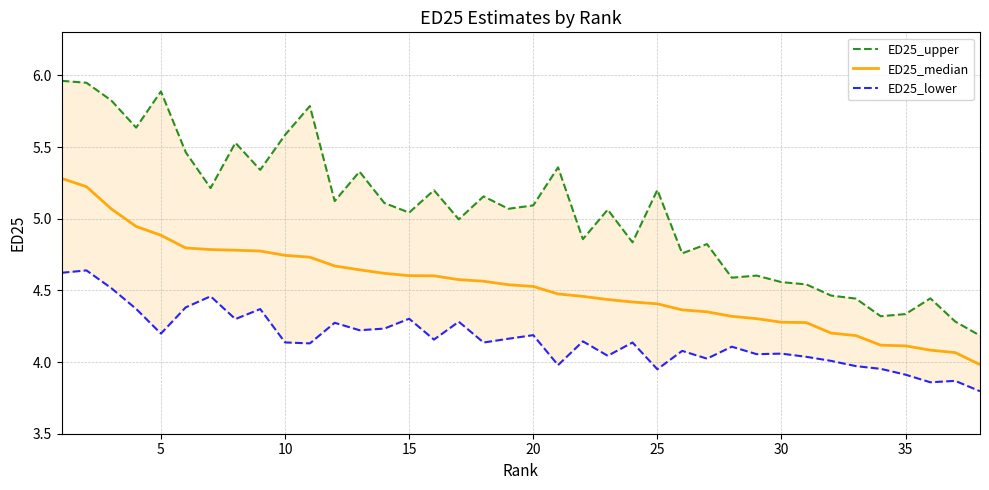

How many lines are shown in the chart?

3